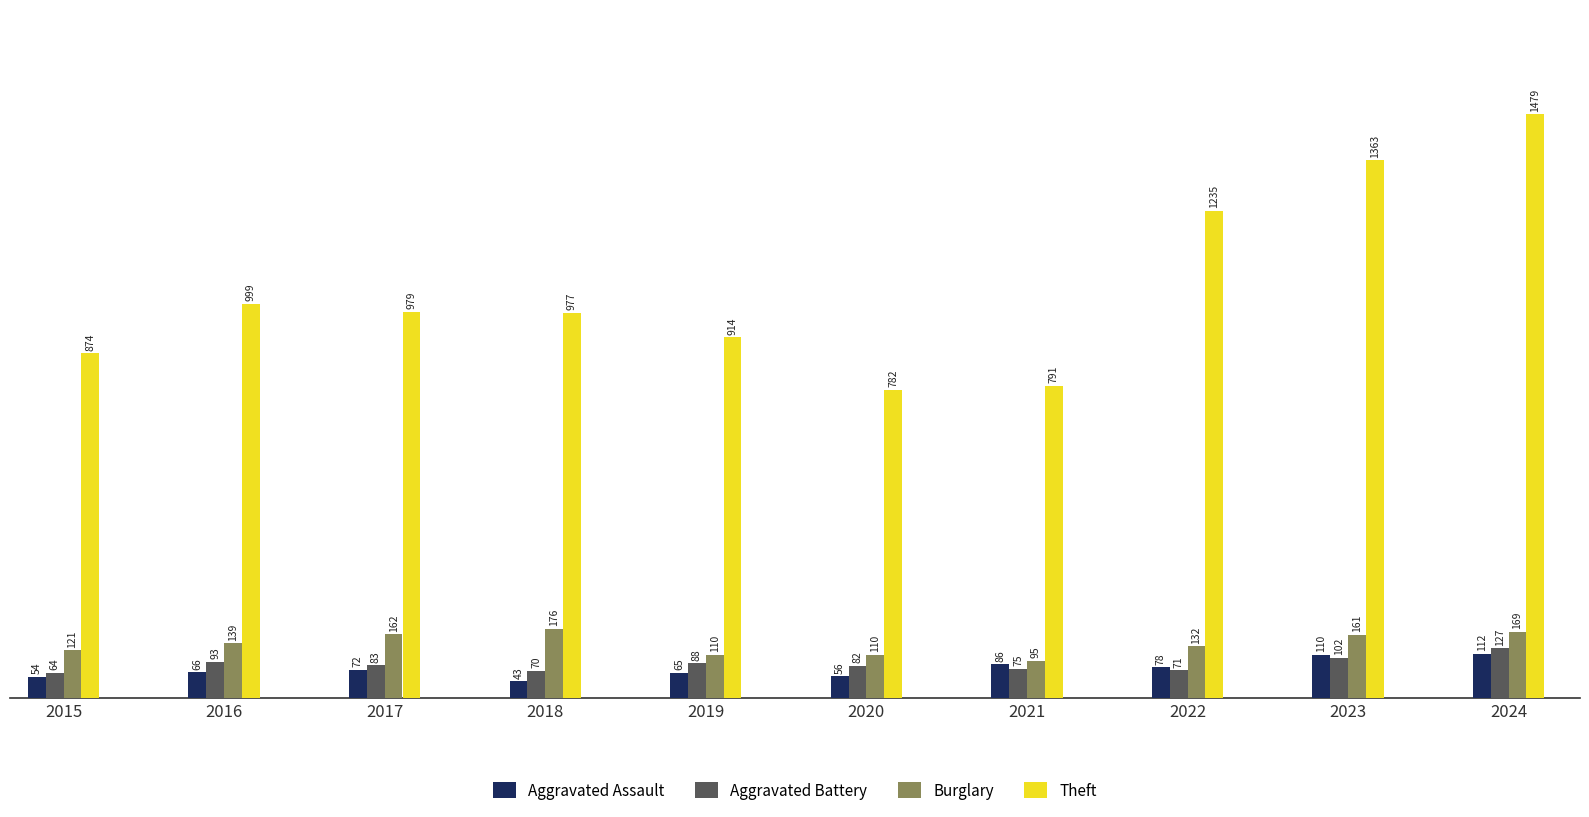

What is the approximate value of Aggravated Battery at 2023?

102